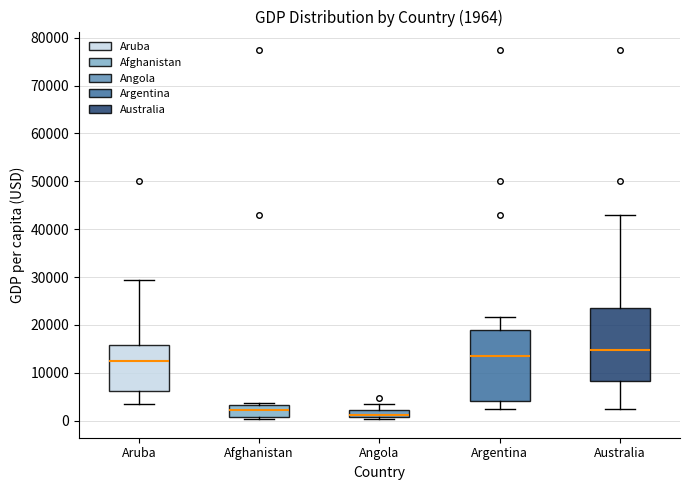

Which box has the lowest median line?

Angola